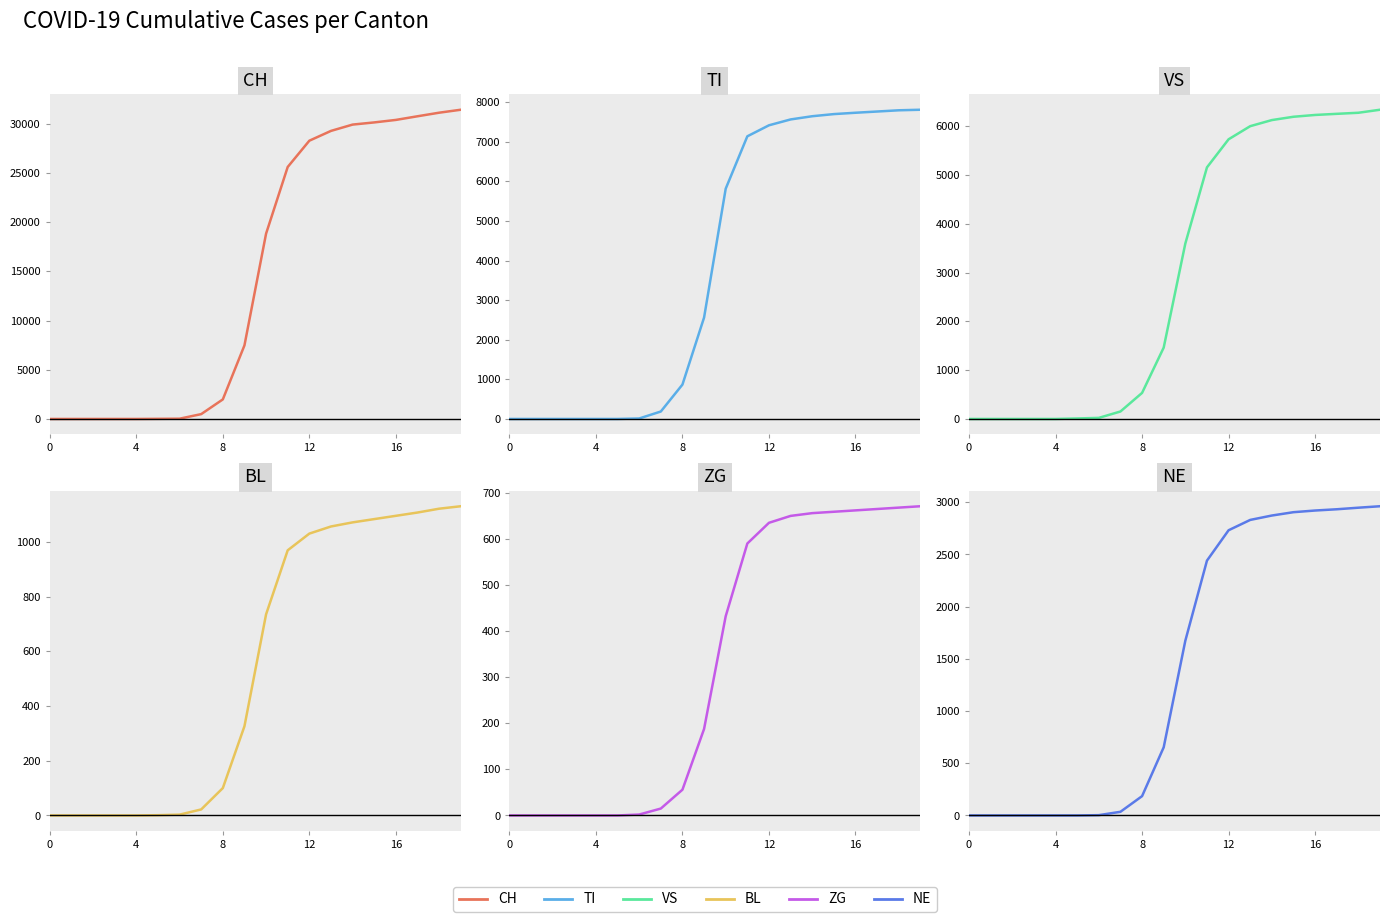

True or false: ZG has a value of 91 at 8.

False